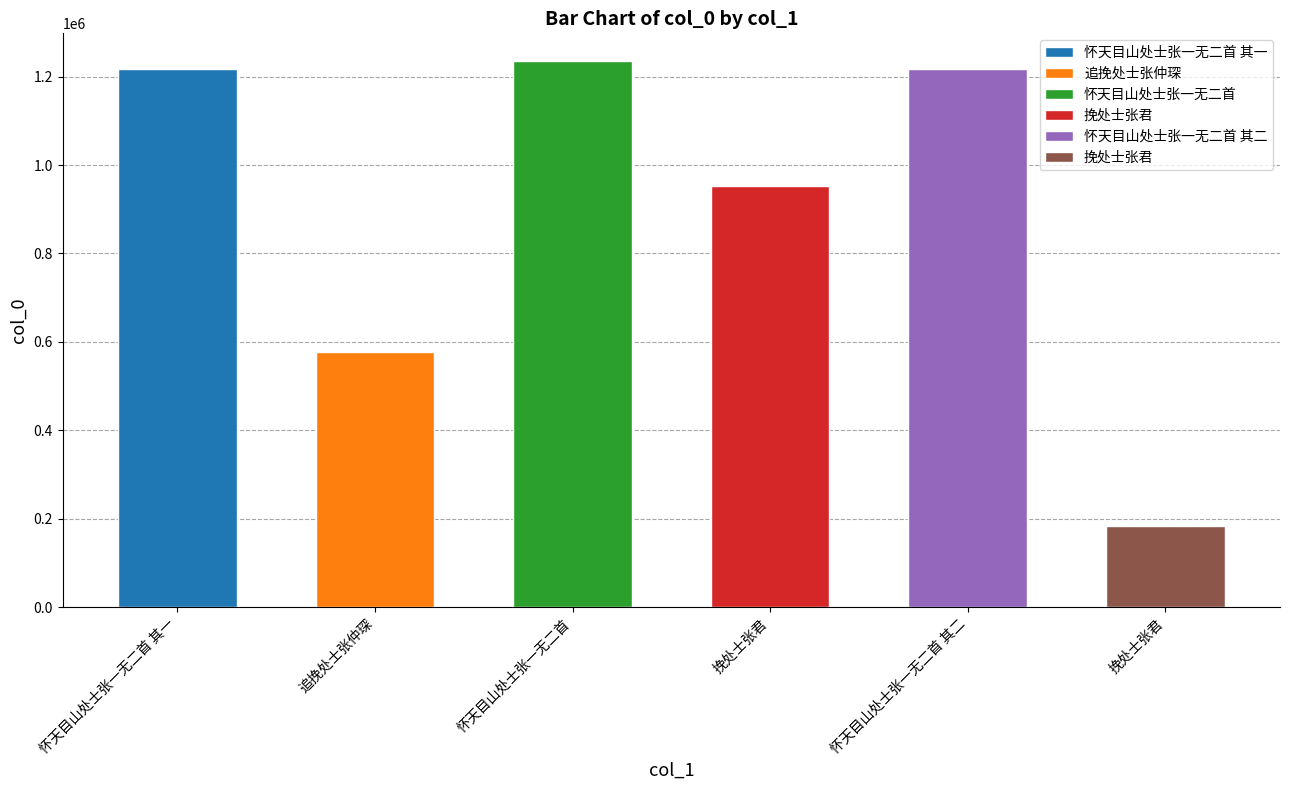

What is the label of the 6th bar from the right?

怀天目山处士张一无二首 其一